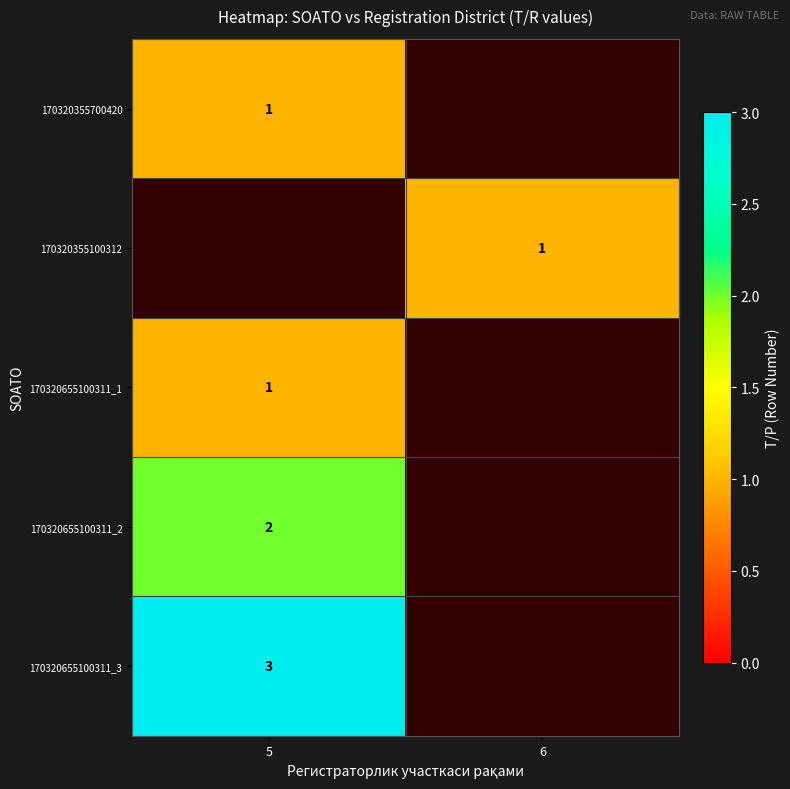

True or false: 170320355700420 has a value of 1 at 5.

True